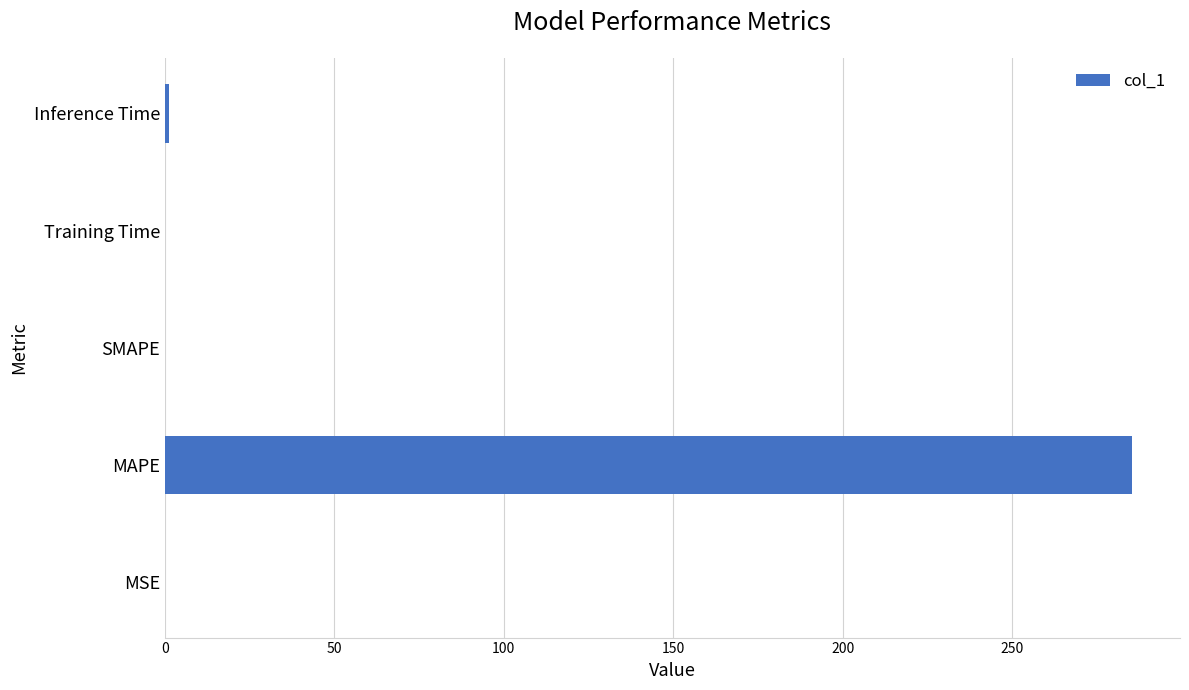

Read the value at MAPE.

285.3